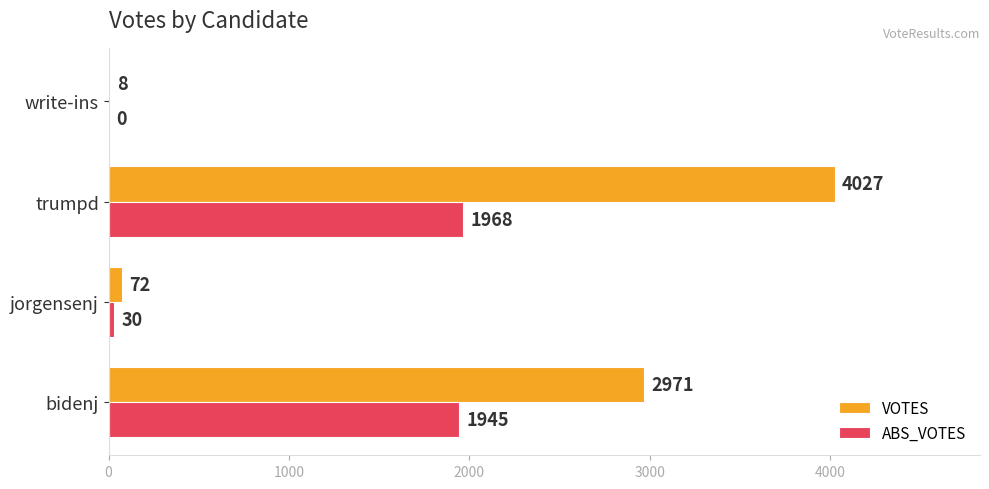

How many data points does each series have?

4